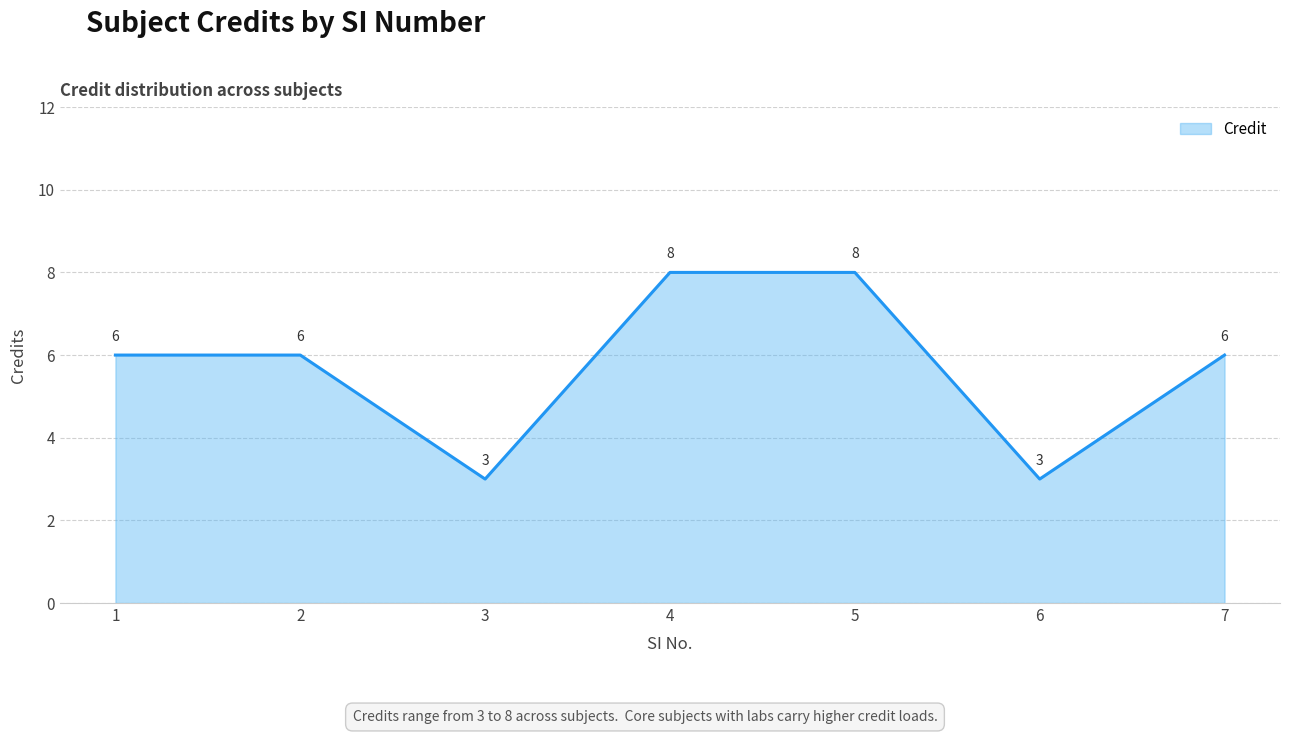

Where is the first local minimum?

3